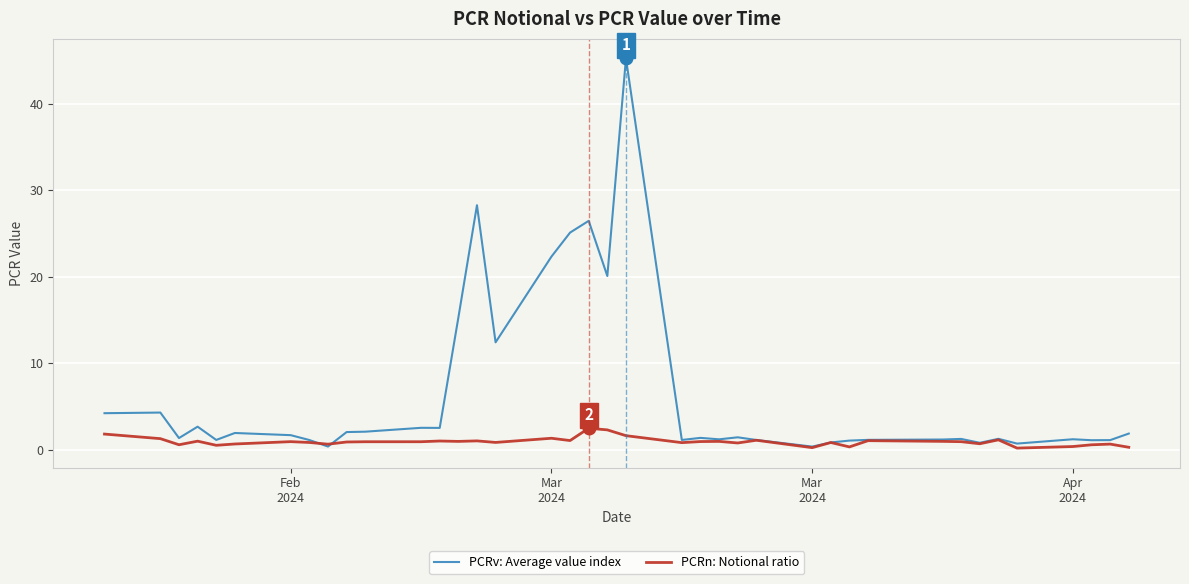

List the series in order of their peak value, lowest first.

PCRn: Notional ratio, PCRv: Average value index